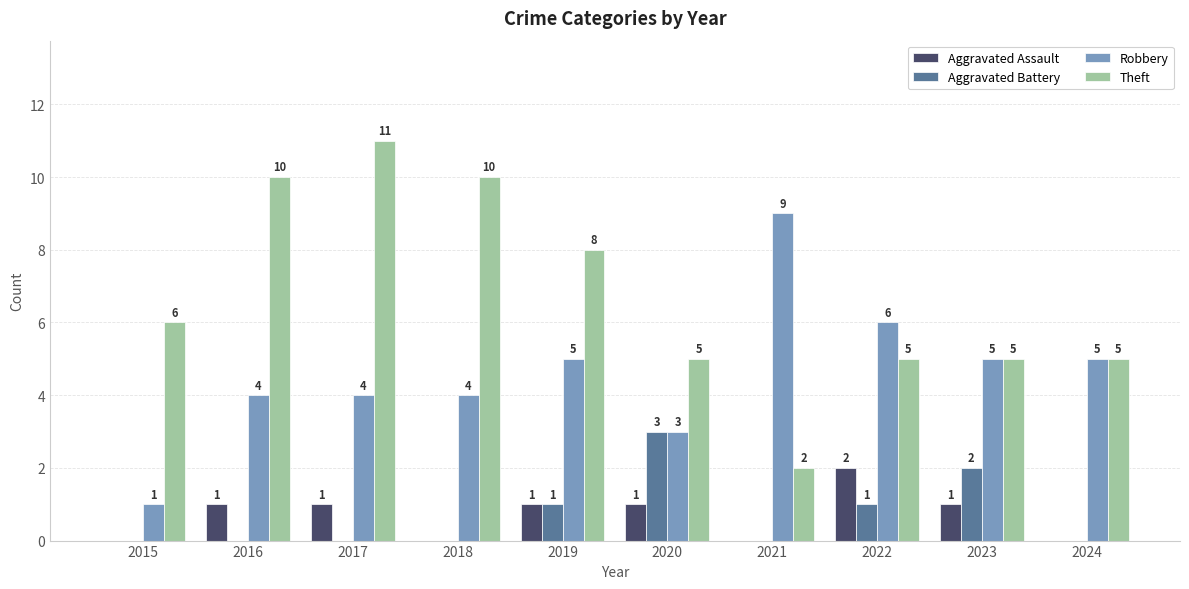

How many Robbery values are between 4 and 5?

6